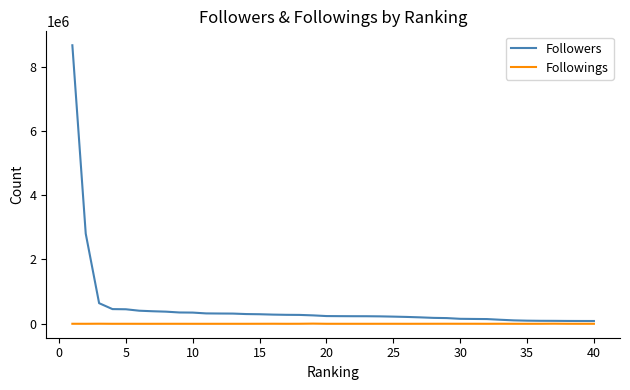

Which series has the largest total across all categories?

Followers